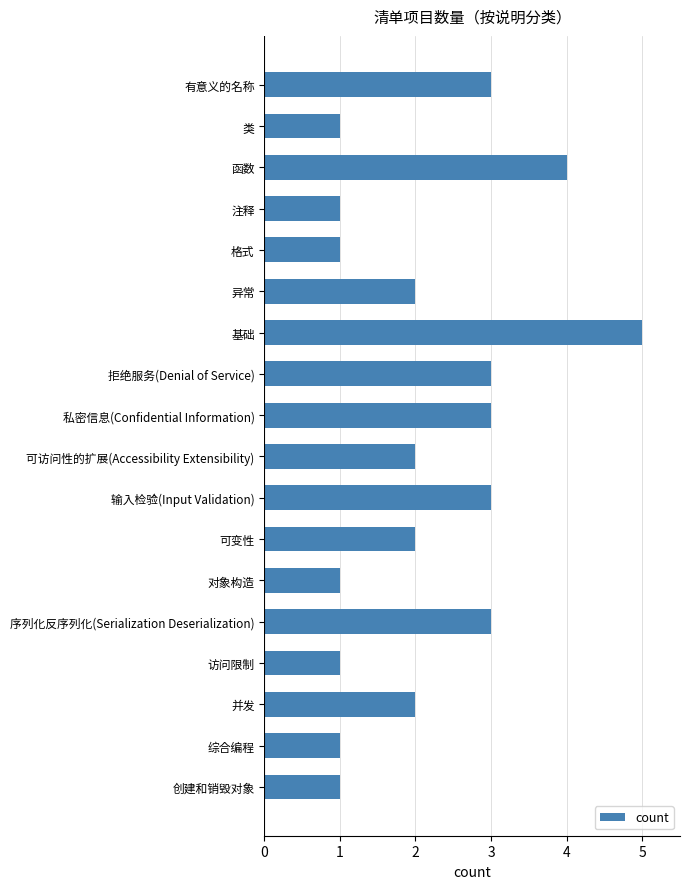

Between 格式 and 异常, which is larger?

异常